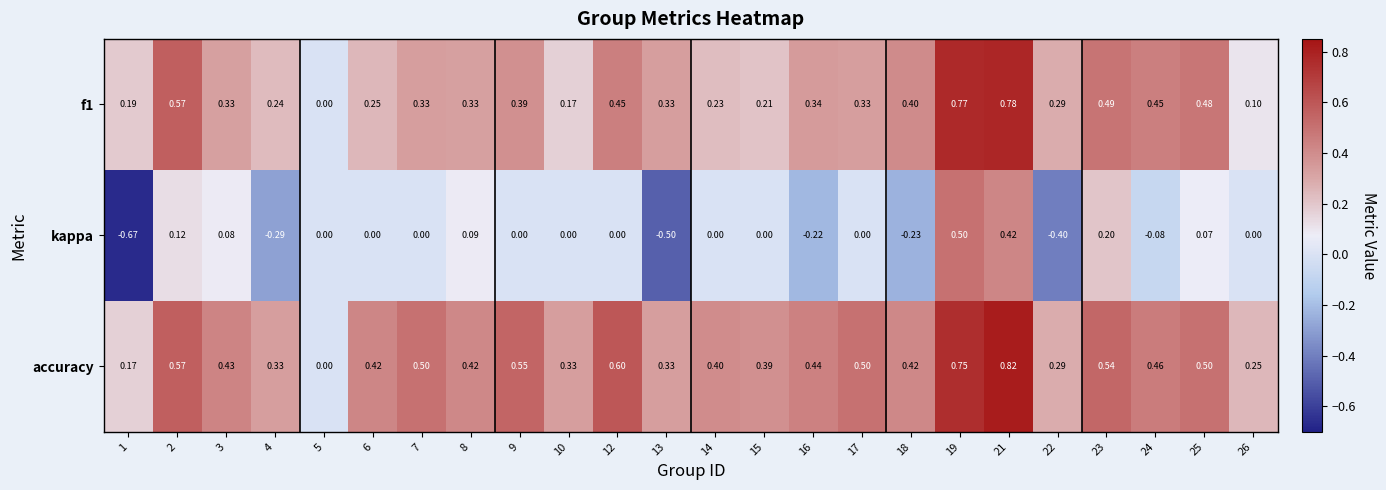

Which series has the largest range (max minus min)?

kappa